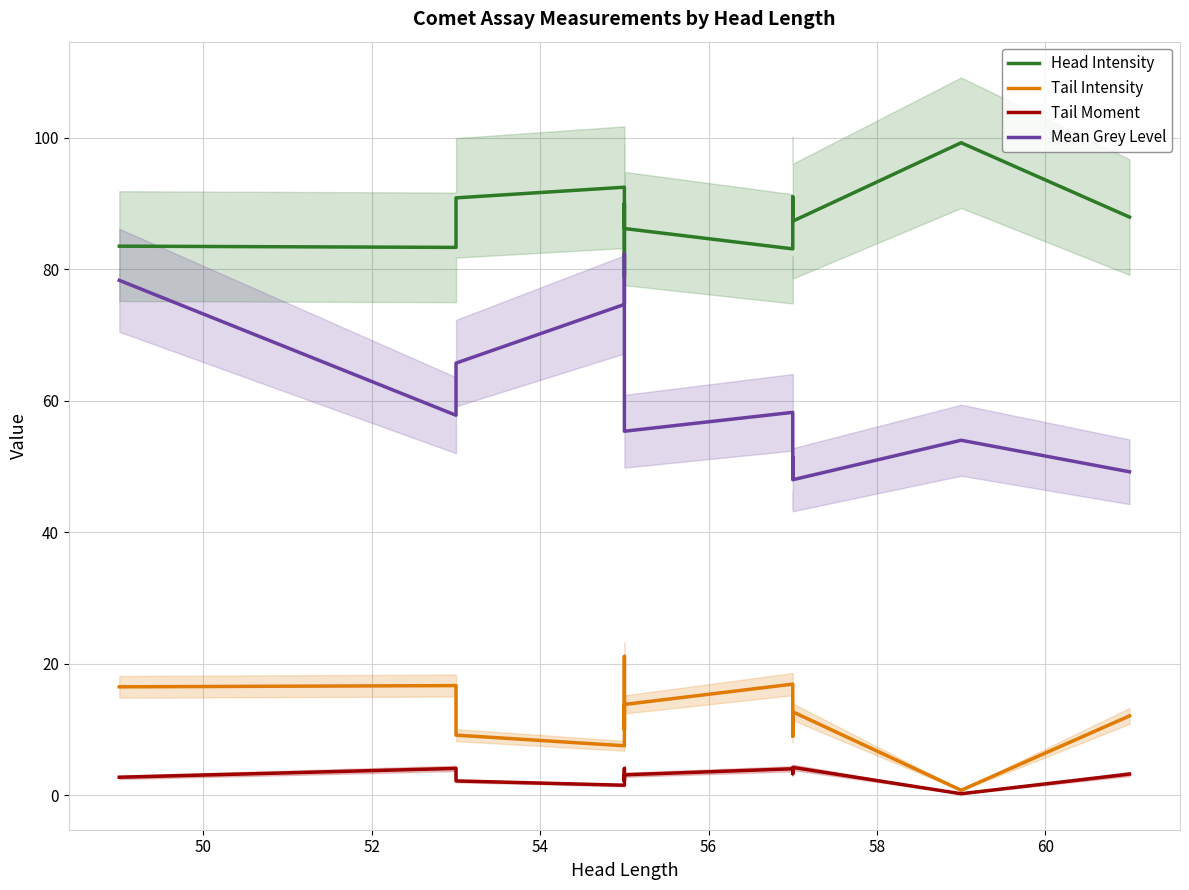

Which series has the largest total across all categories?

Head Intensity